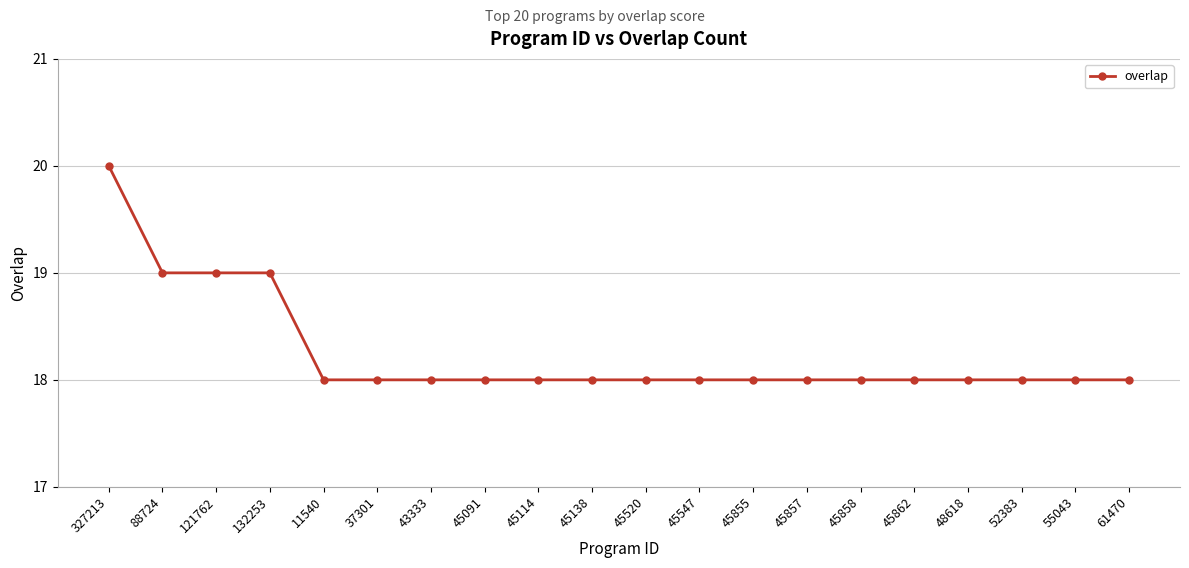

Reading left to right, what are all the values shown in this chart?

20	19	19	19	18	18	18	18	18	18	18	18	18	18	18	18	18	18	18	18